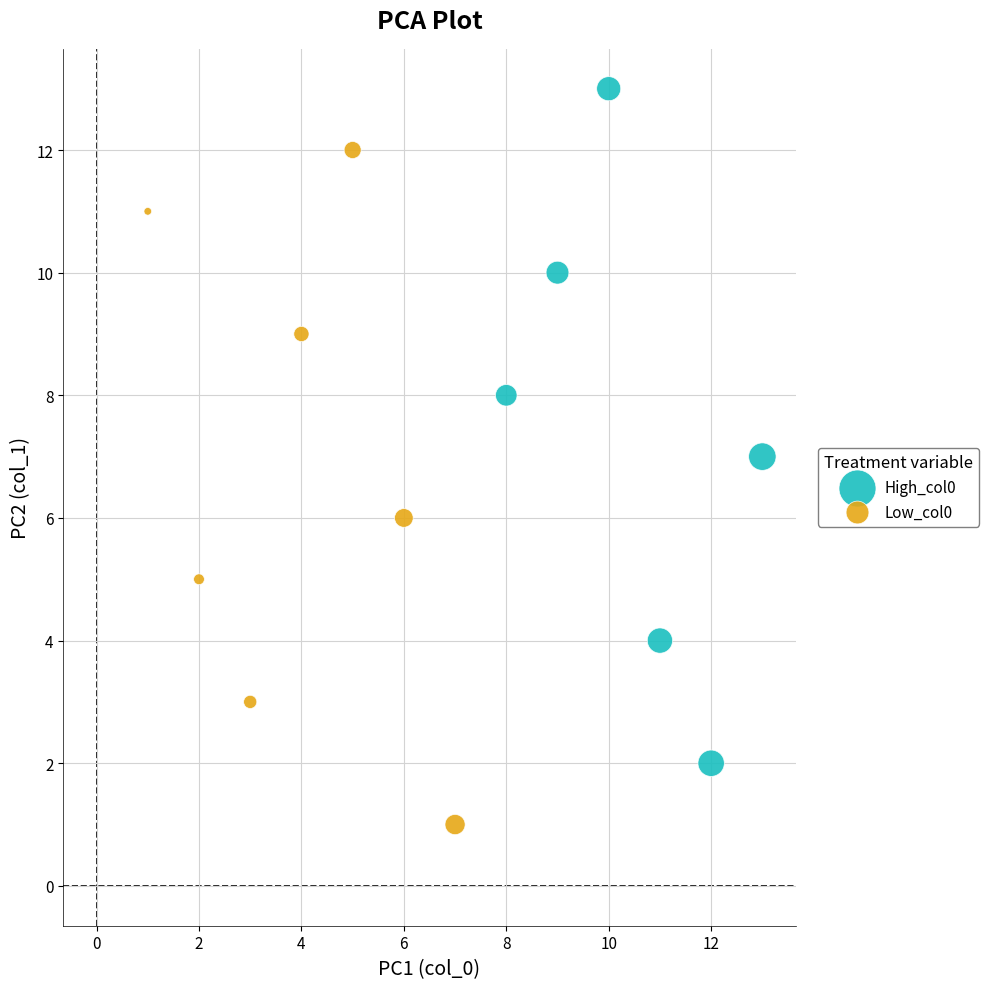

Which series contains the highest Y value?

High_col0